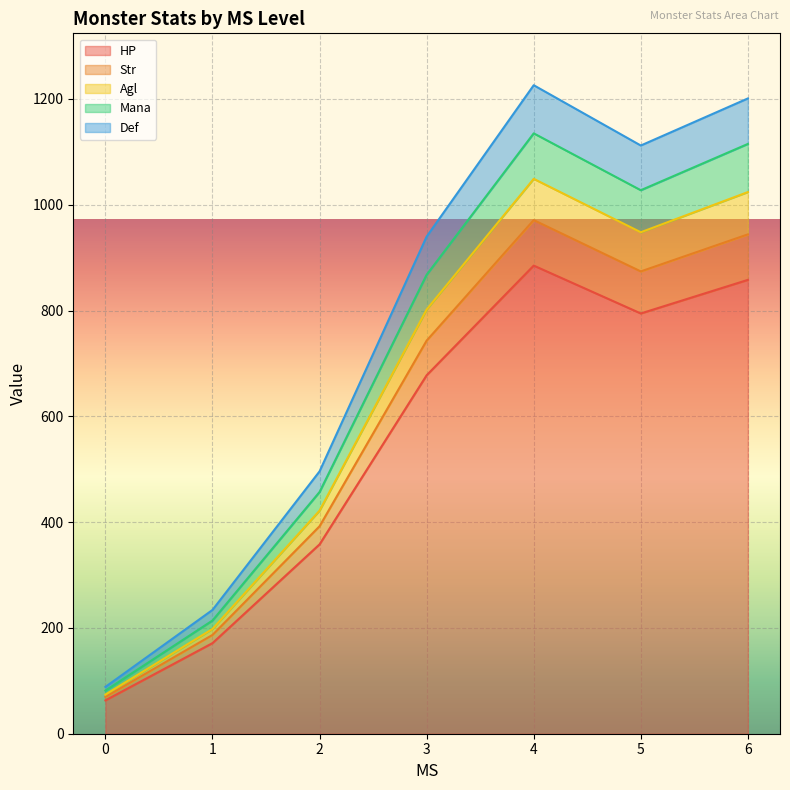

What is the total value across all series at 3?

939.8